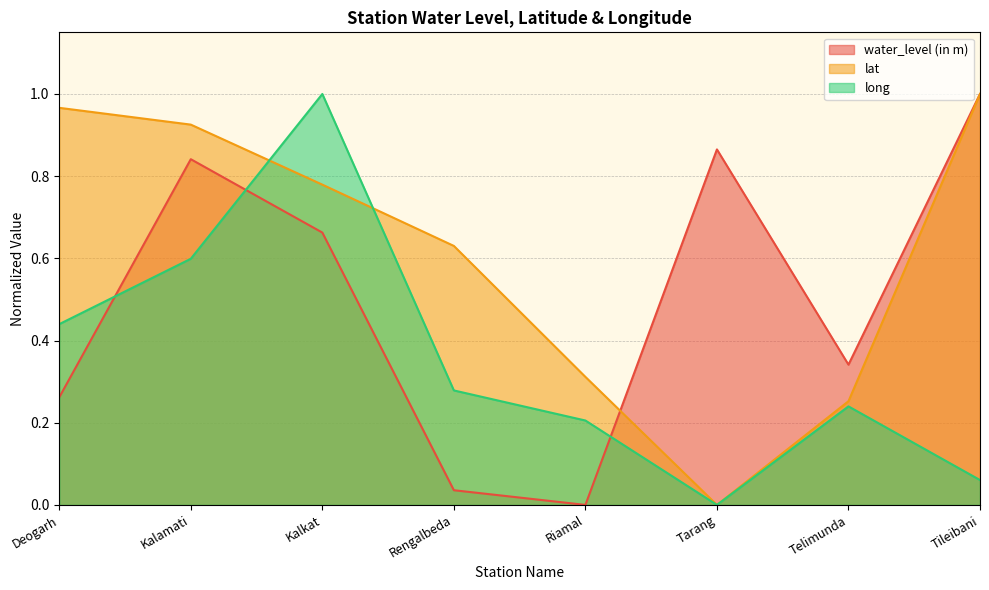

What is the difference between the lat values at Tileibani and Tarang?

1.0